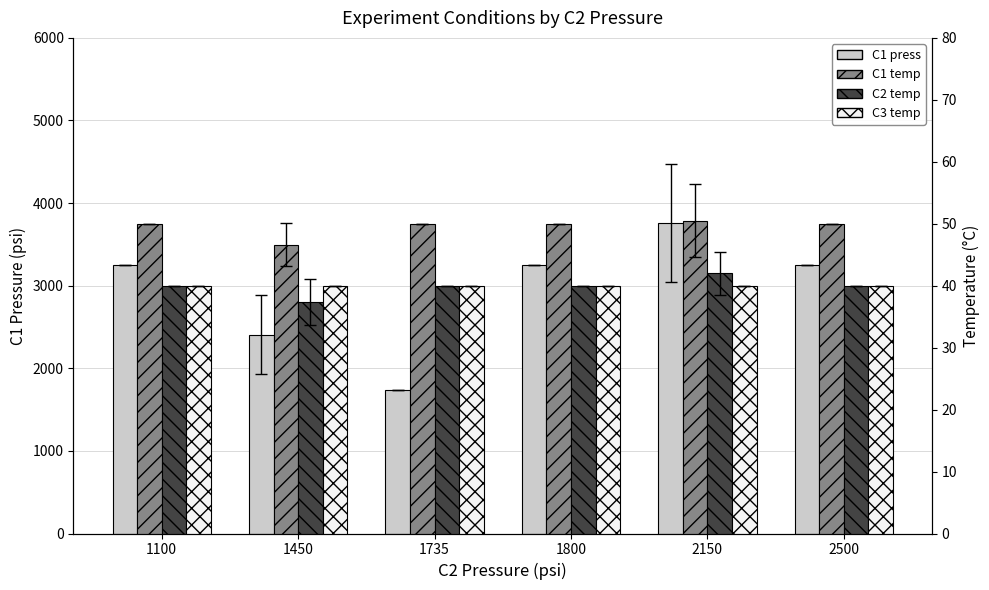

Reading left to right, transcribe all the data shown in this chart.

C1 press: 3250.0	2407.7	1734.5	3250.0	3755.3	3250.0
C1 temp: 50.0	46.6	50.0	50.0	50.5	50.0
C2 temp: 40.0	37.4	40.0	40.0	42.0	40.0
C3 temp: 40.0	40.0	40.0	40.0	40.0	40.0